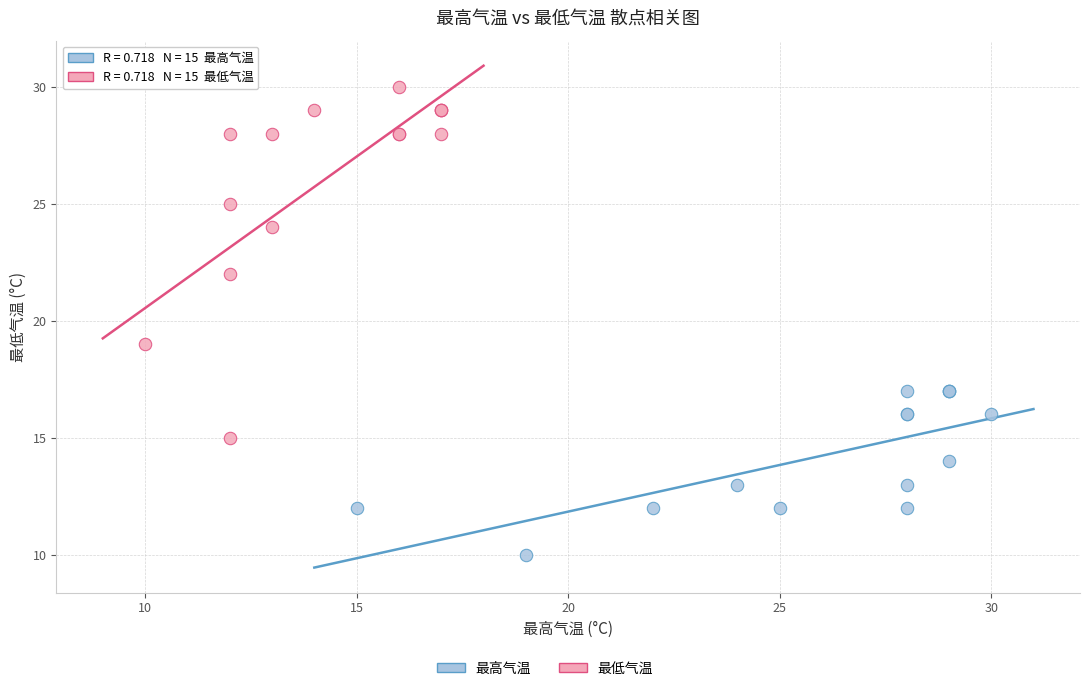

Which series reaches the minimum Y coordinate?

最高气温